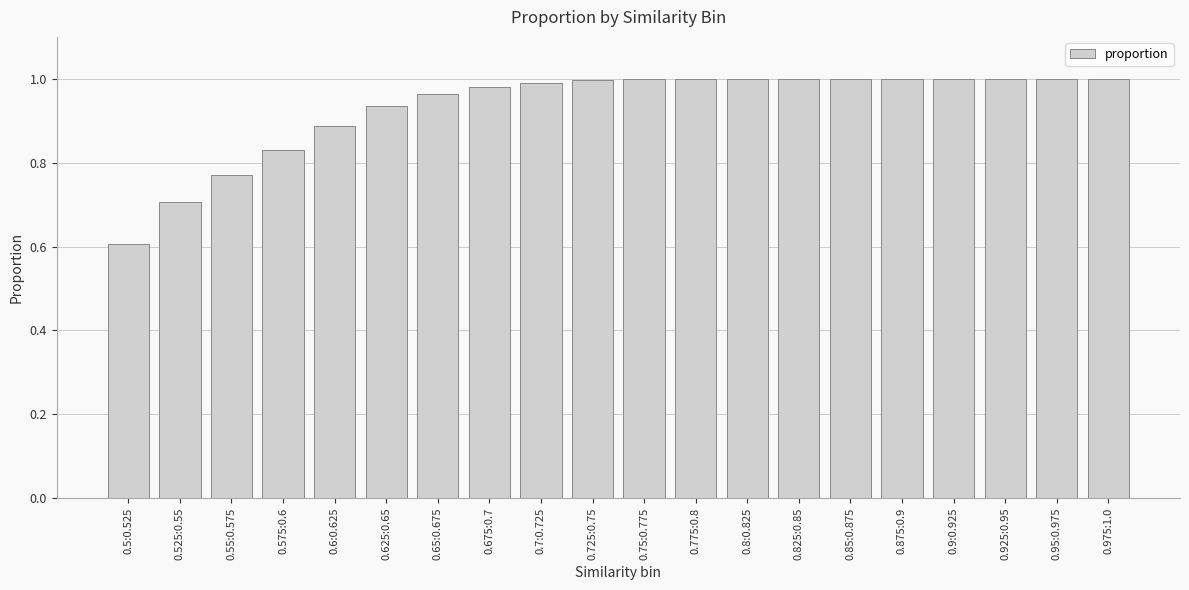

What is the sum of the values at 0.725:0.75 and 0.55:0.575?

1.8